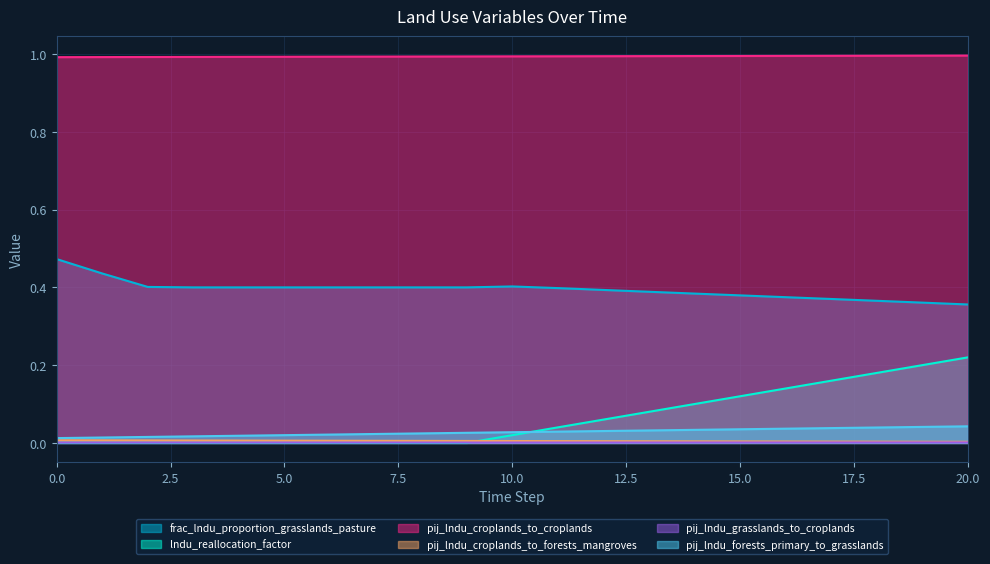

What is the total value across all series at 15?

1.5